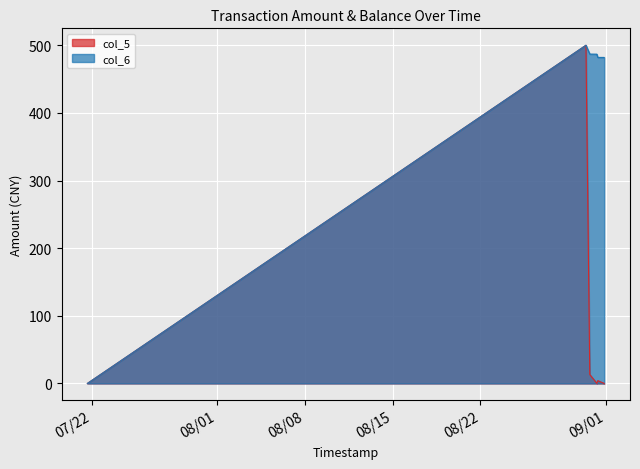

Which series has the largest total across all categories?

col_6